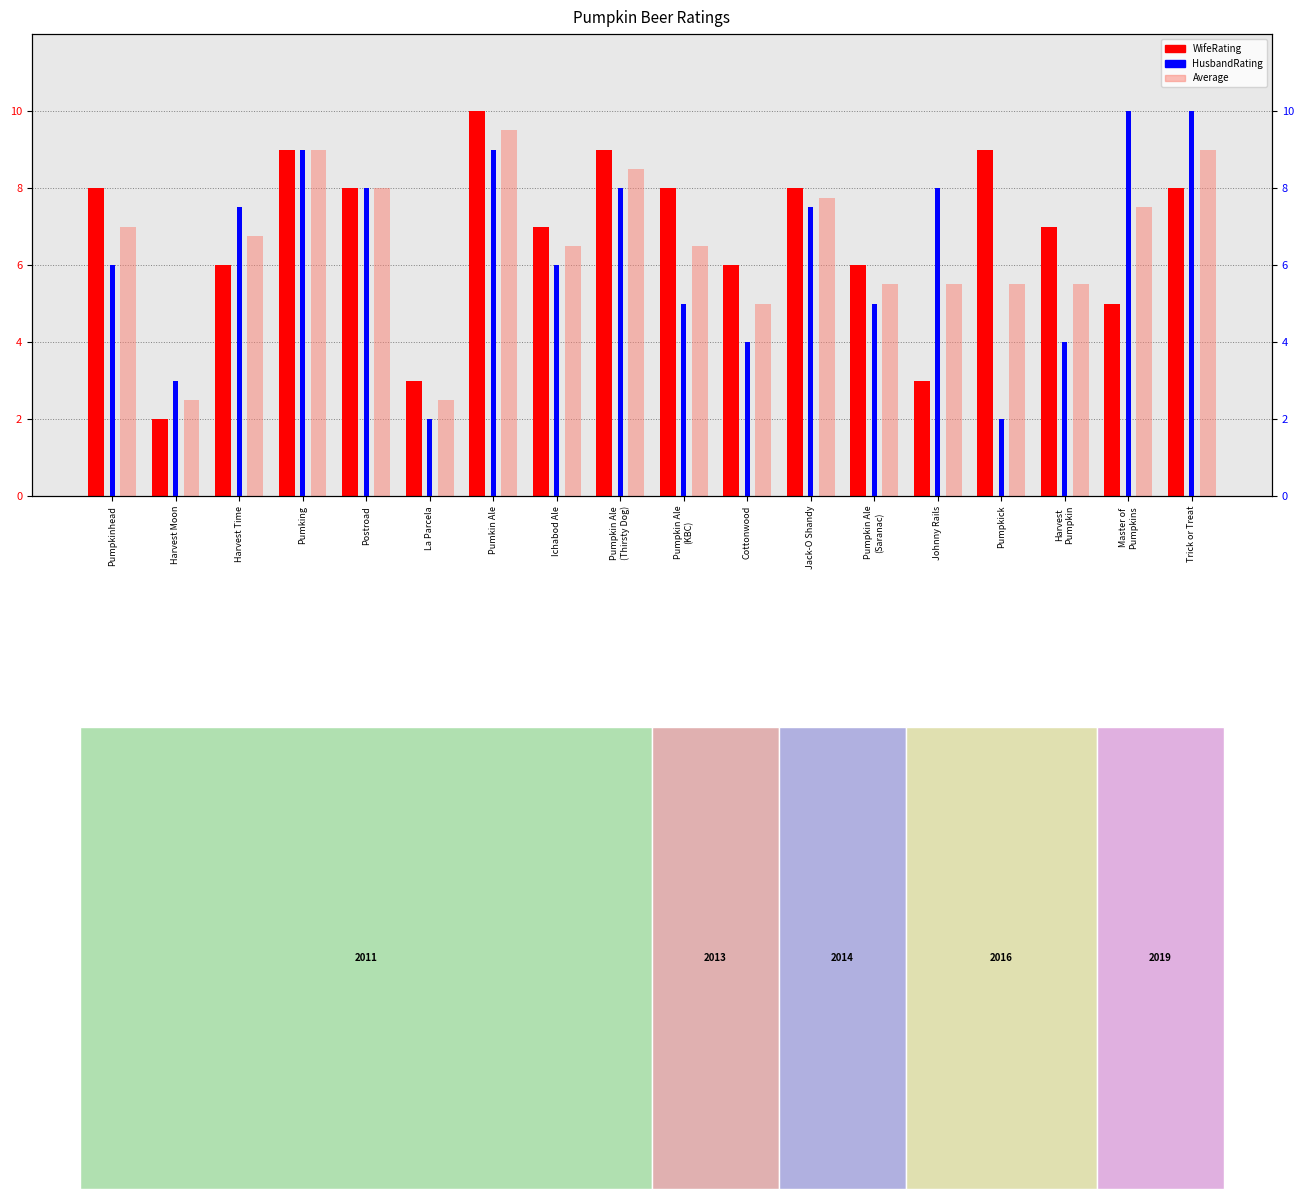

At which label is WifeRating closest to 6?

Harvest Time